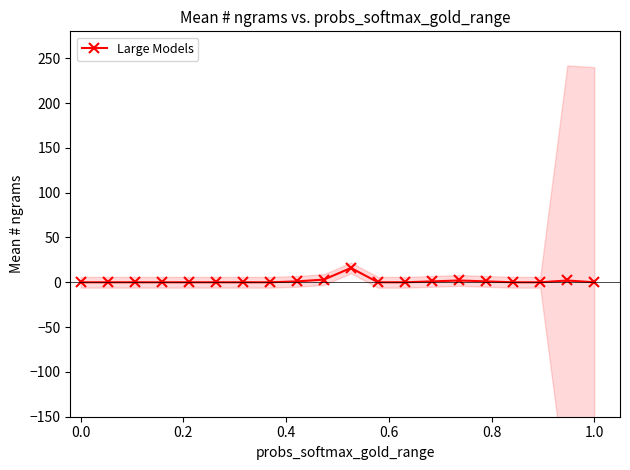

Reading left to right, transcribe all the data shown in this chart.

0	0	0	0	0	0	0	0	1	3	16	0	0	1	2	1	0	0	2	0